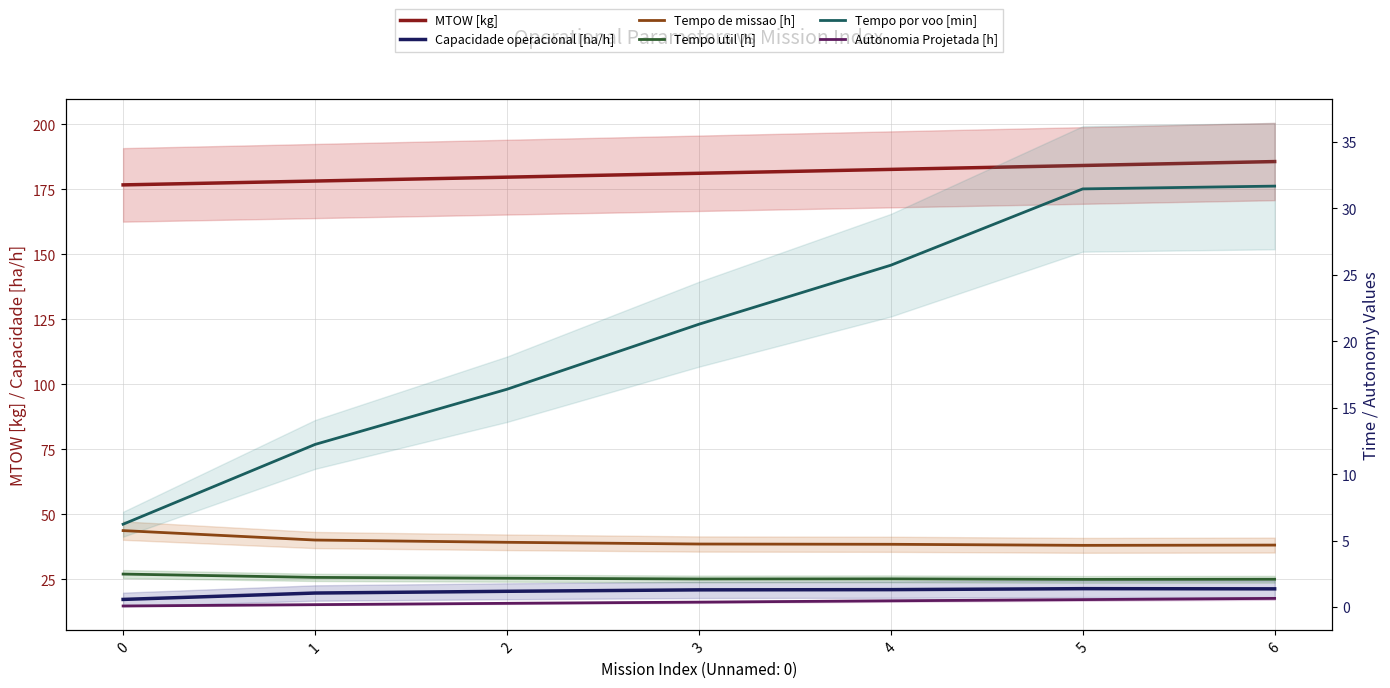

In Tempo de missao [h], how many points are lower than both neighbors (excluding endpoints)?

1